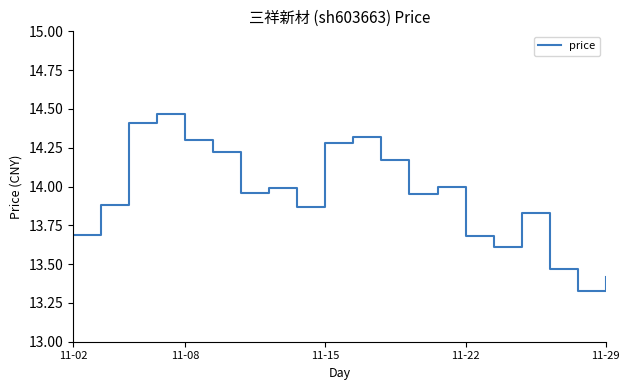

How many series are shown in this chart?

1